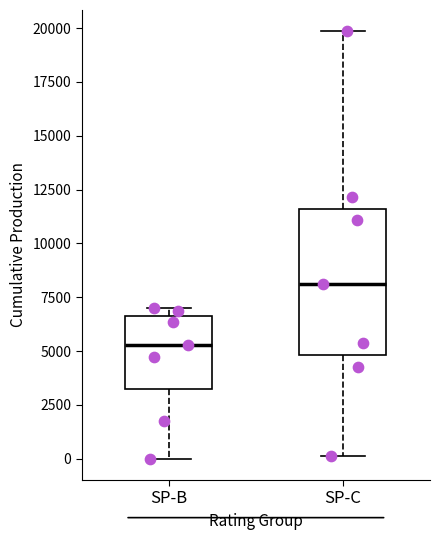

Reading left to right, transcribe this box plot: for each box, give where its median line is, the range the box spans, and where its two whiskers end, as read against the y-axis. The values are not printed on the chart, so give them approximately, as read against the axis.

SP-B: median 5500, box 3000 to 6500, whiskers 0 to 7000
SP-C: median 8000, box 5000 to 11500, whiskers 0 to 20000